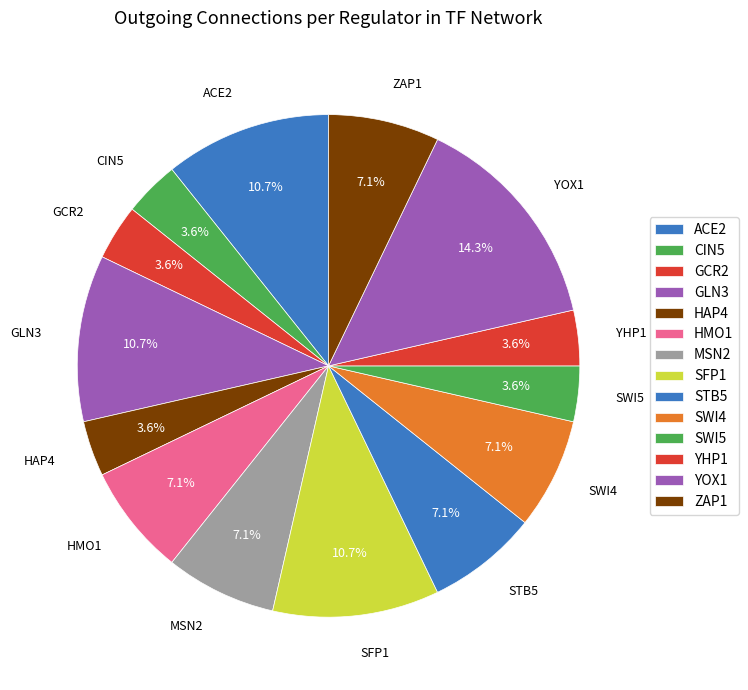

What is the ratio of the value at CIN5 to the value at GCR2?

1.0